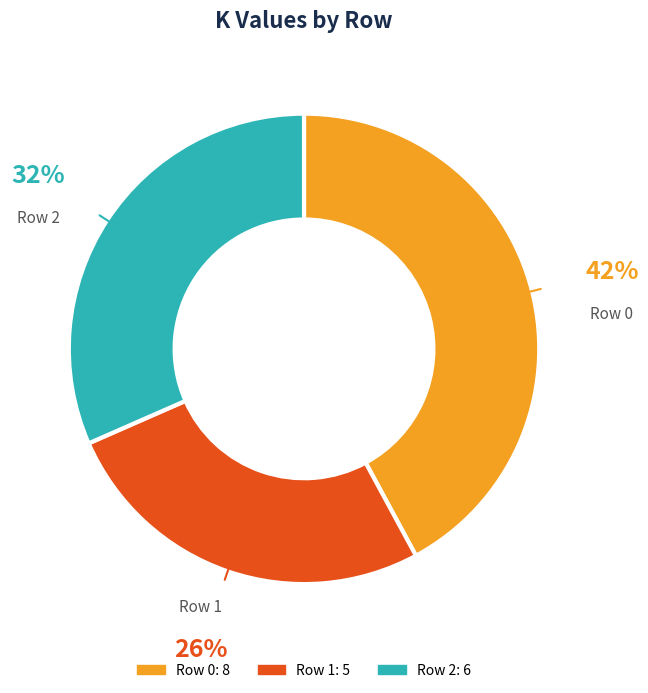

What is the largest slice in the pie chart?

Row 0